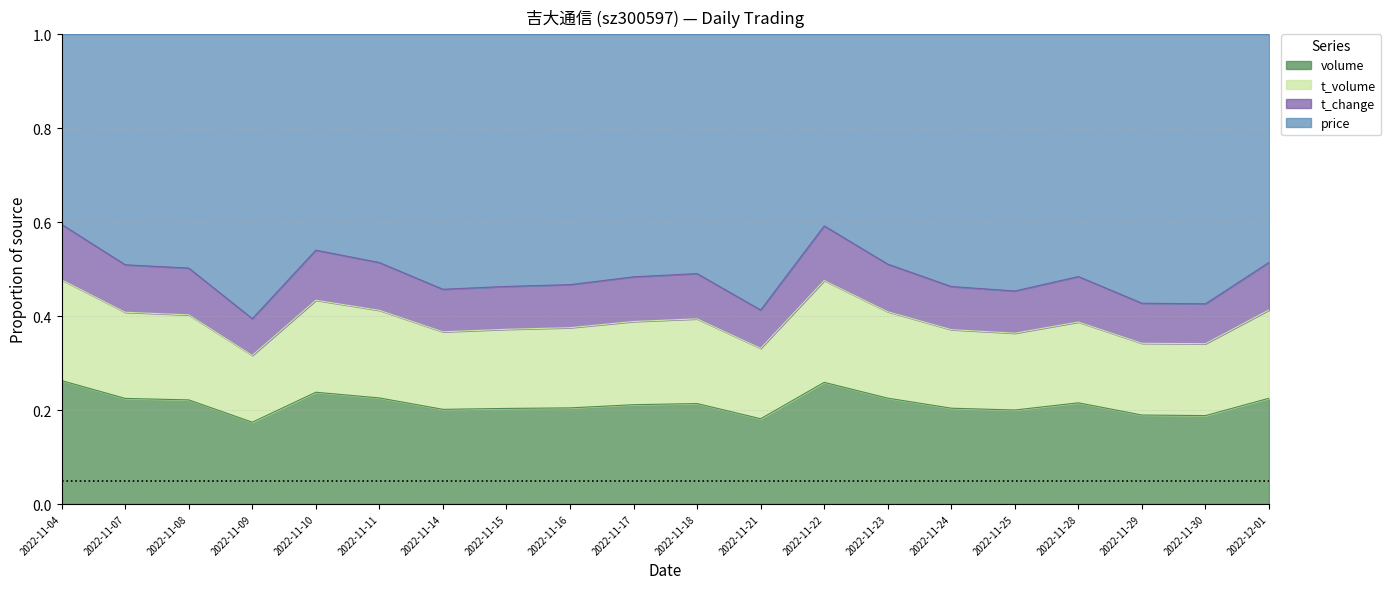

What is the total value across all series at 2022-11-23?

1.0